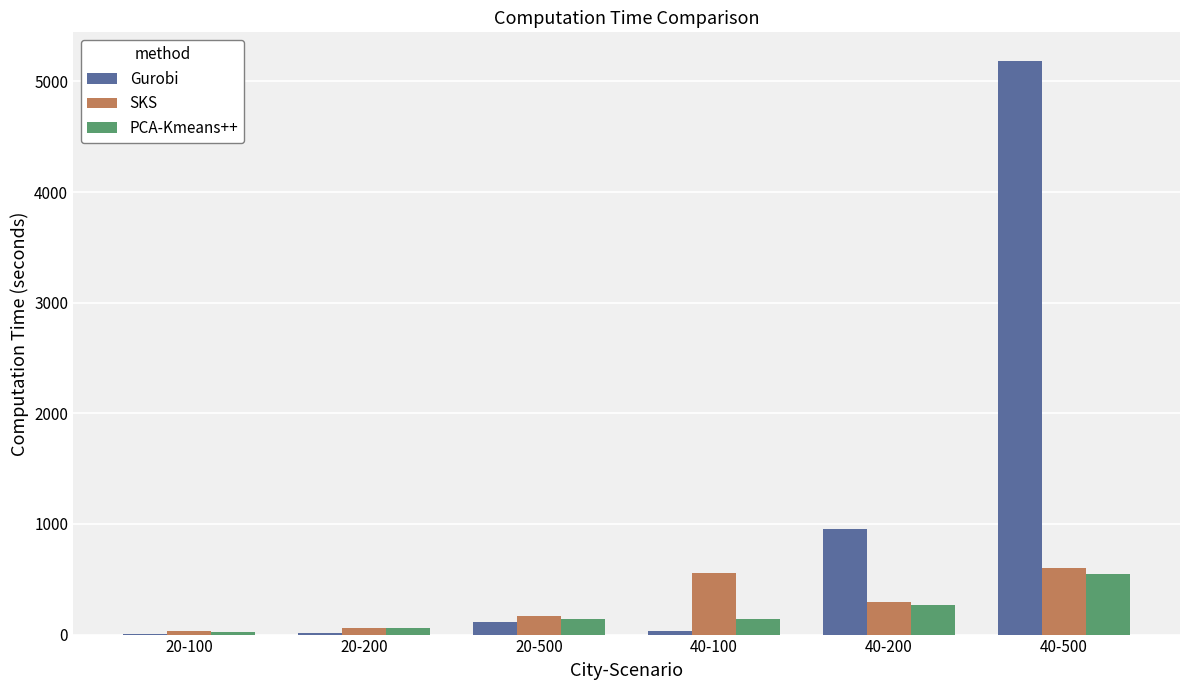

How many groups of bars are there?

6